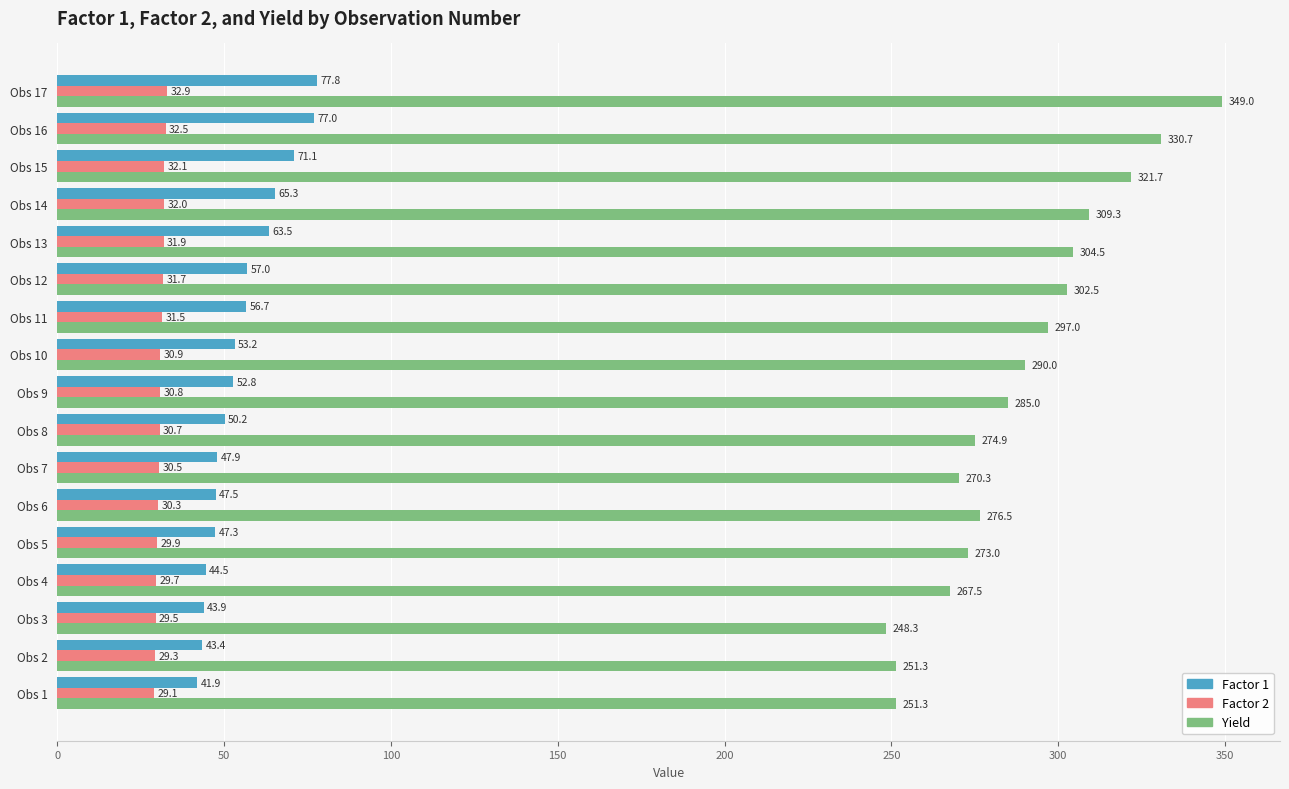

At which label does Yield reach its minimum?

Obs 3